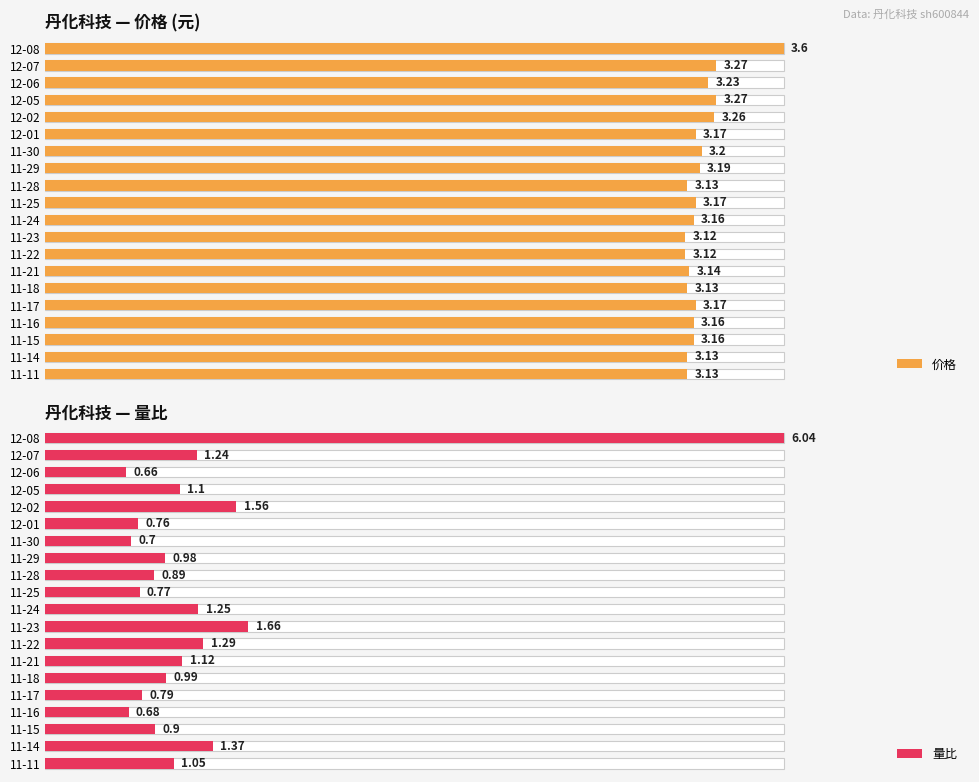

Is it true that 量比 equals 1.3 at 12-08?

False